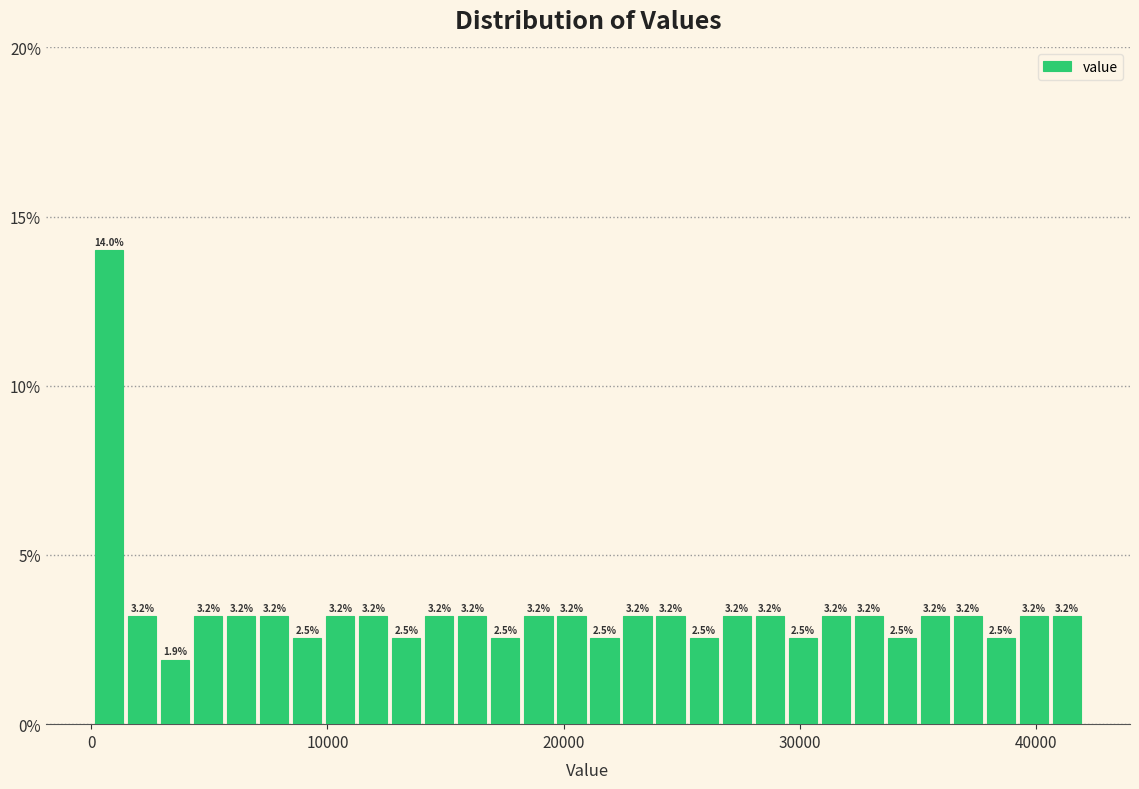

Around what value on the x-axis is the tallest bar? Give the approximate position of its centre, as read against the axis.

1000